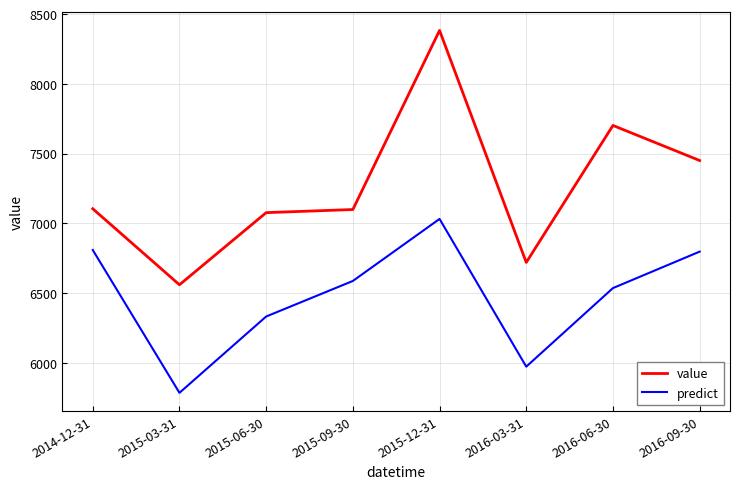

What is the smallest value displayed?

5783.7